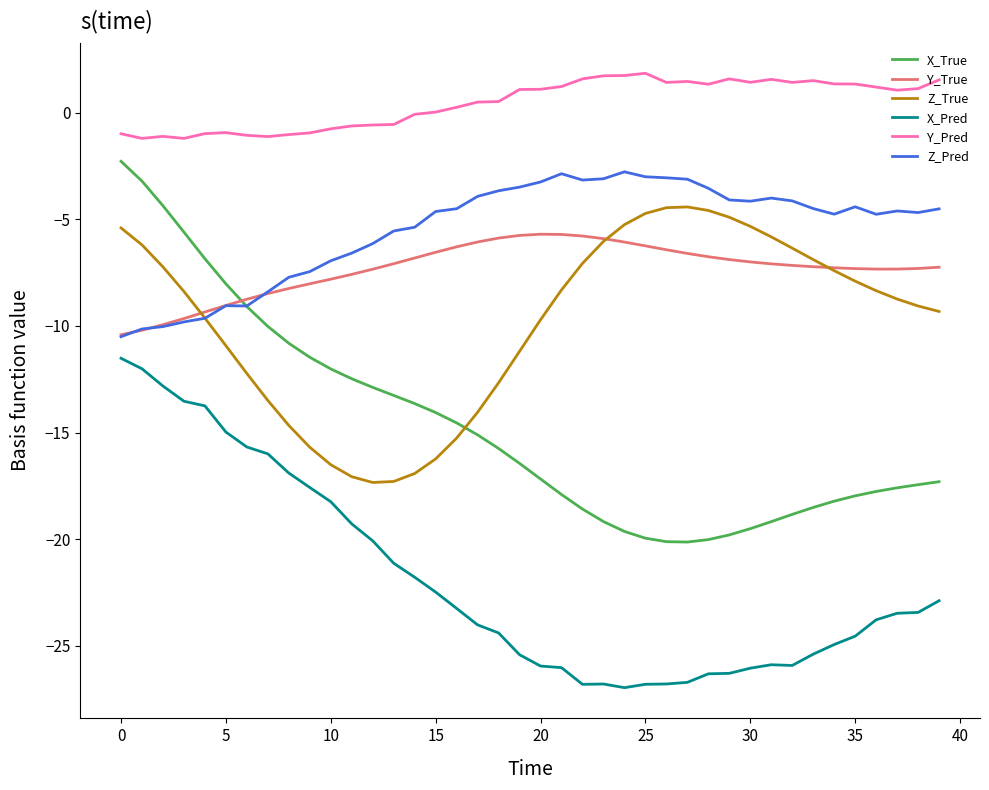

Count the number of data series in this chart.

6